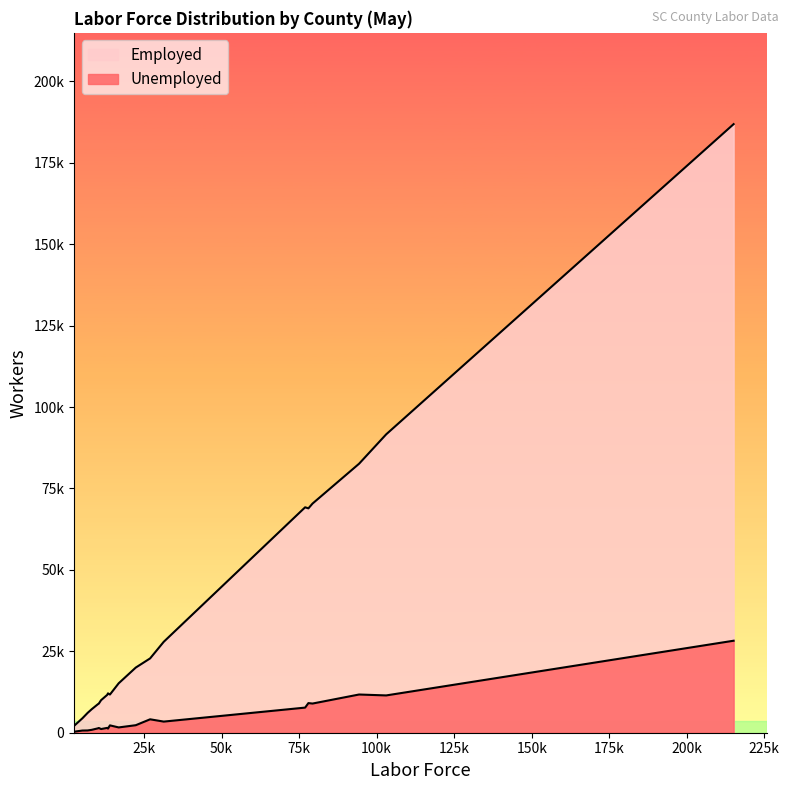

List the labels in order of Unemployed value, smallest first.

Allendale, Bamberg, Calhoun, Barnwell, Edgefield, Dillon, Fairfield, Abbeville, Clarendon, Colleton, Chester, Chesterfield, Darlington, Cherokee, Aiken, Beaufort, Dorchester, Berkeley, Anderson, Charleston